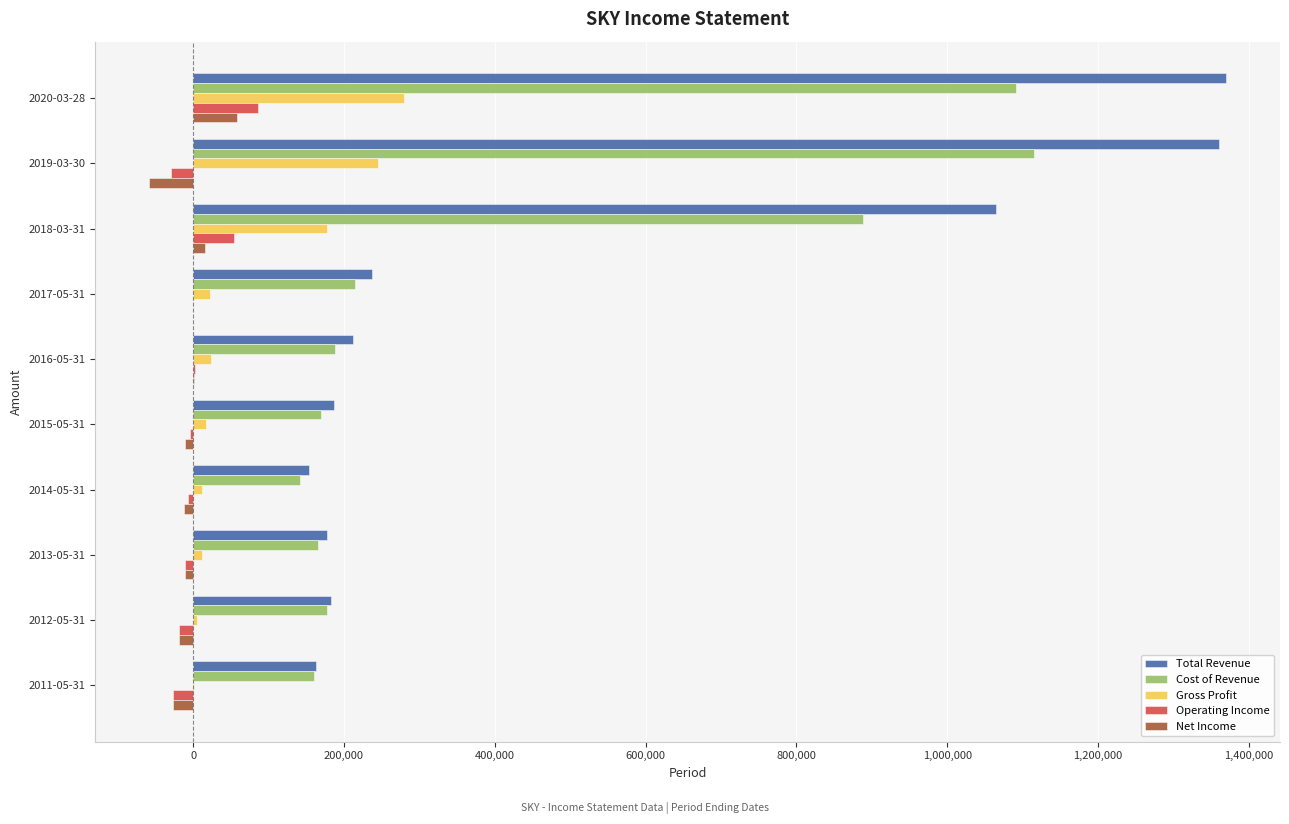

Count the number of categories in the chart.

10